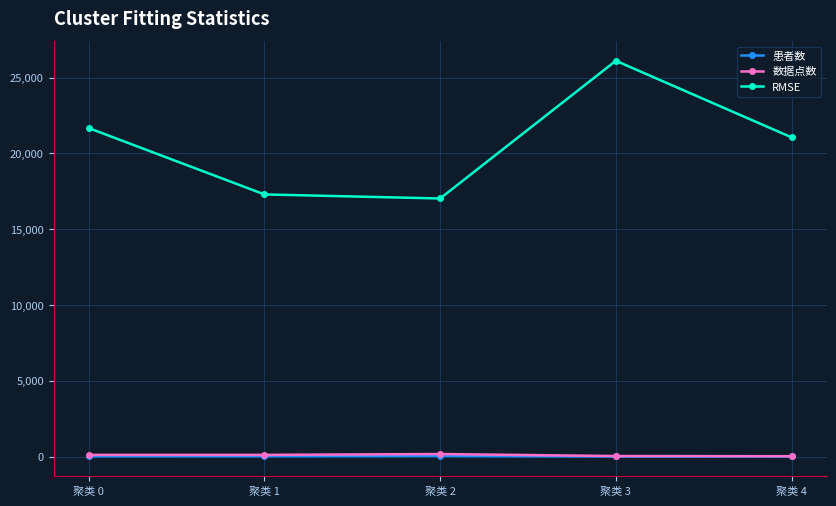

True or false: 患者数 and RMSE cross at least once.

False